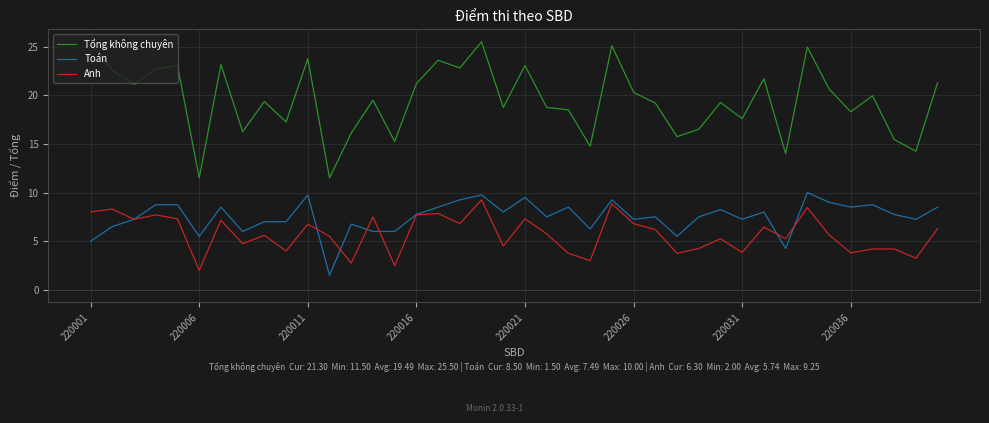

True or false: Toán and Tổng không chuyên cross at least once.

False